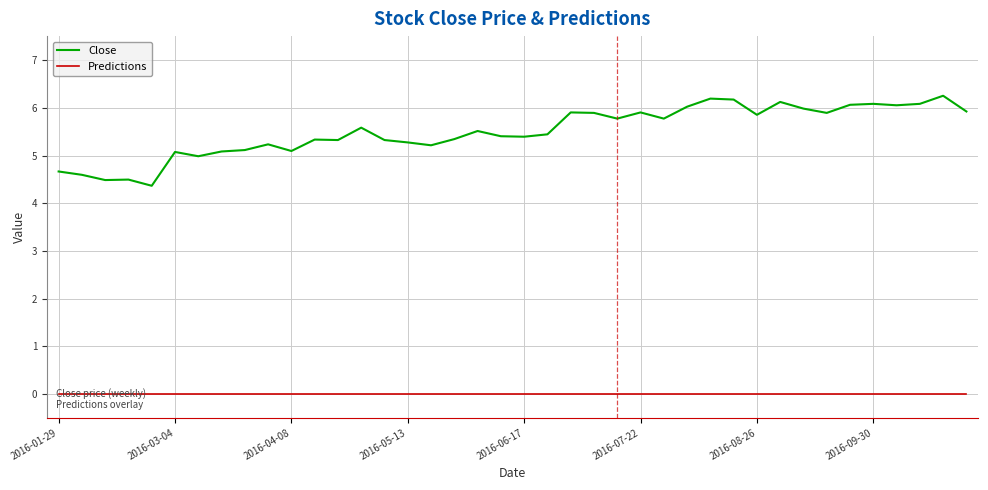

True or false: Close has more than 2 points higher than both neighbors.

True